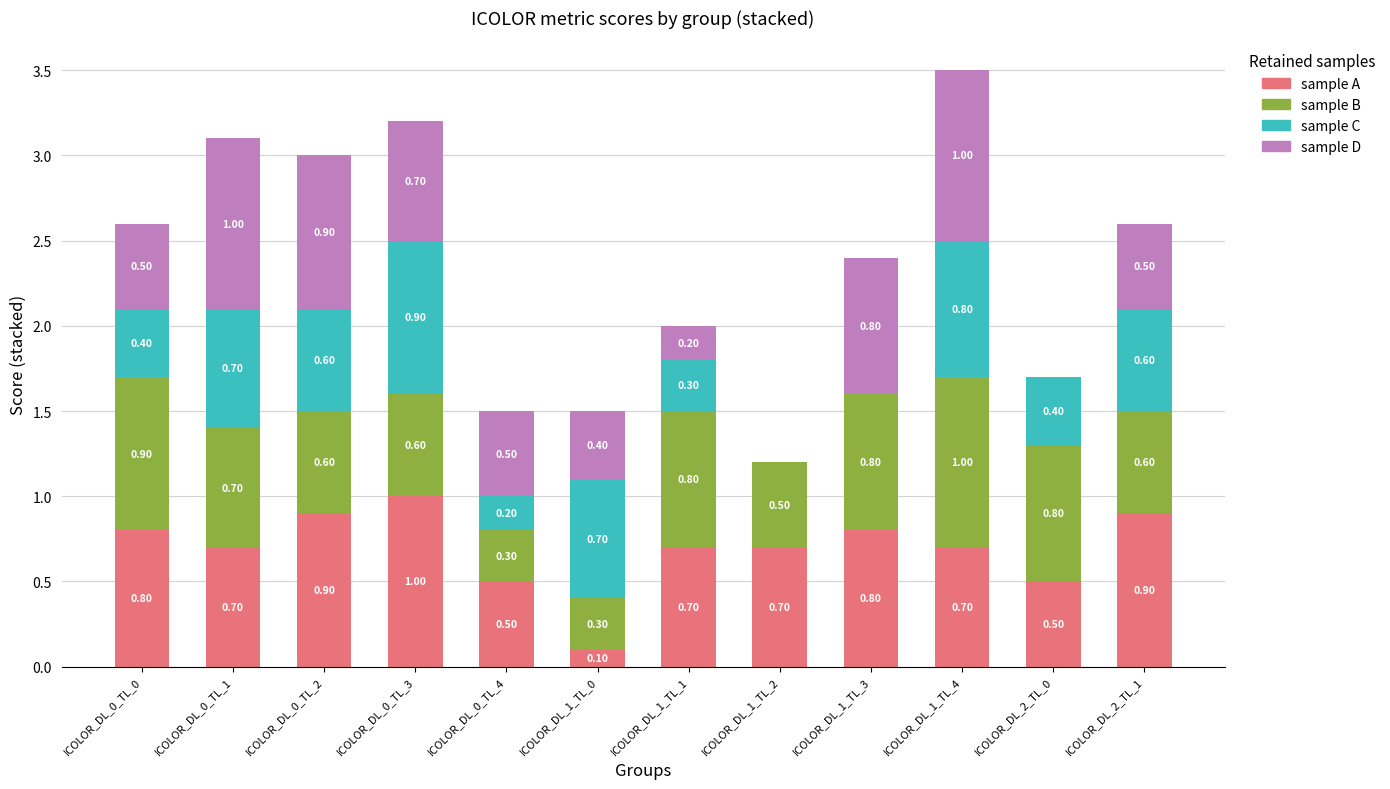

At which category is the sum across all series the highest?

ICOLOR_DL_1_TL_4